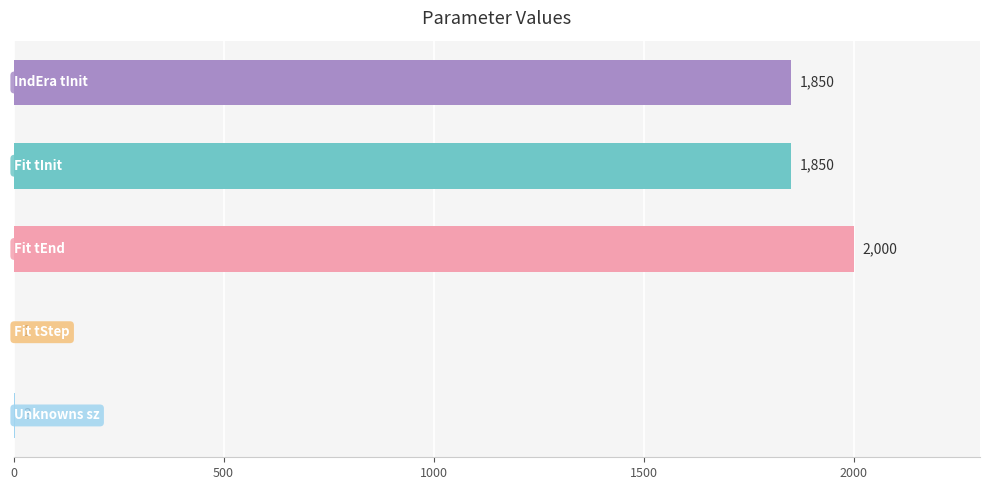

Count the number of data series in this chart.

1